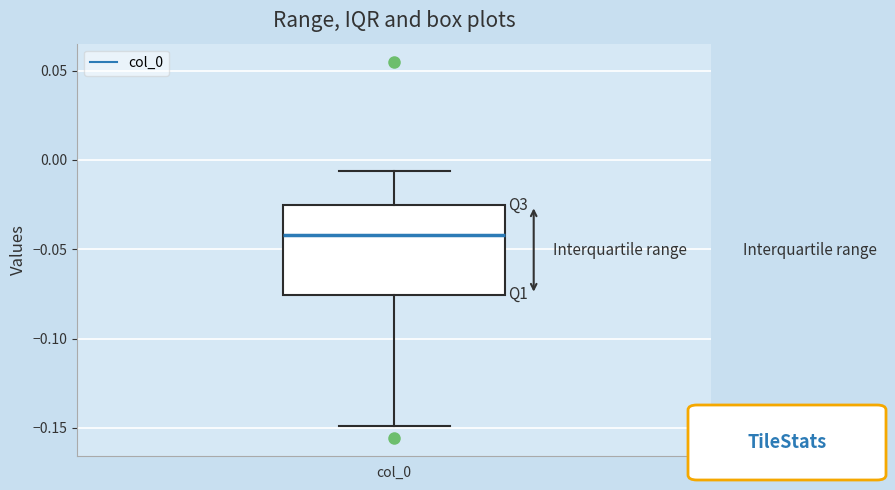

Transcribe this box plot: give where the median line is, the range the box spans, and where the two whiskers end, as read against the y-axis. The values are not printed on the chart, so give them approximately, as read against the axis.

median -0.040, box -0.075 to -0.025, whiskers -0.150 to -0.005